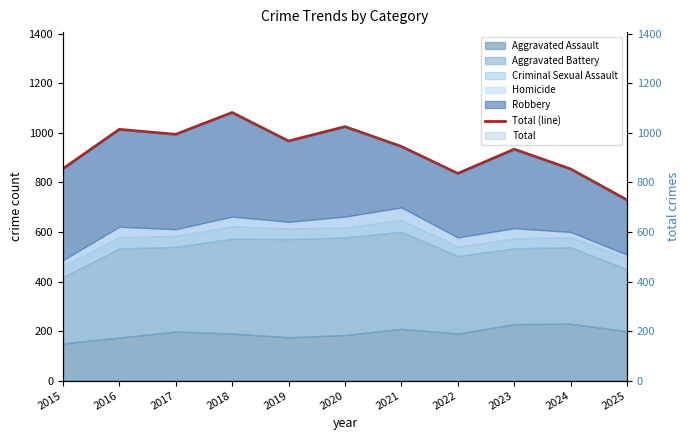

What is the sum of all values?

10235